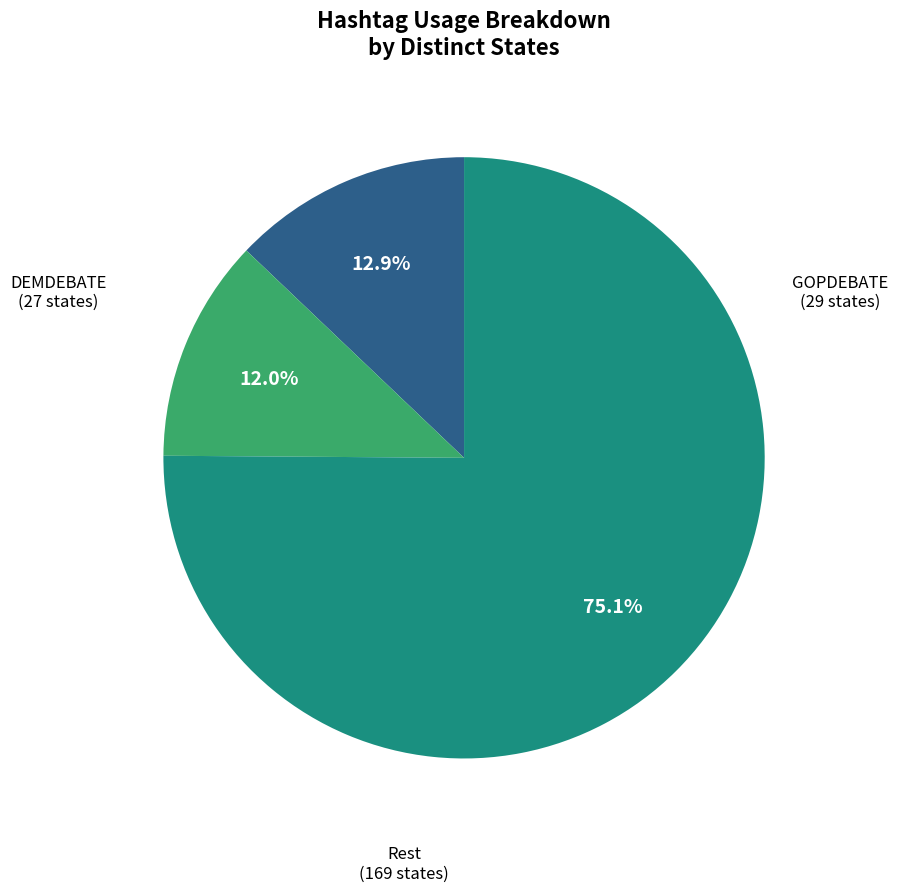

Does any single category account for the majority?

Yes